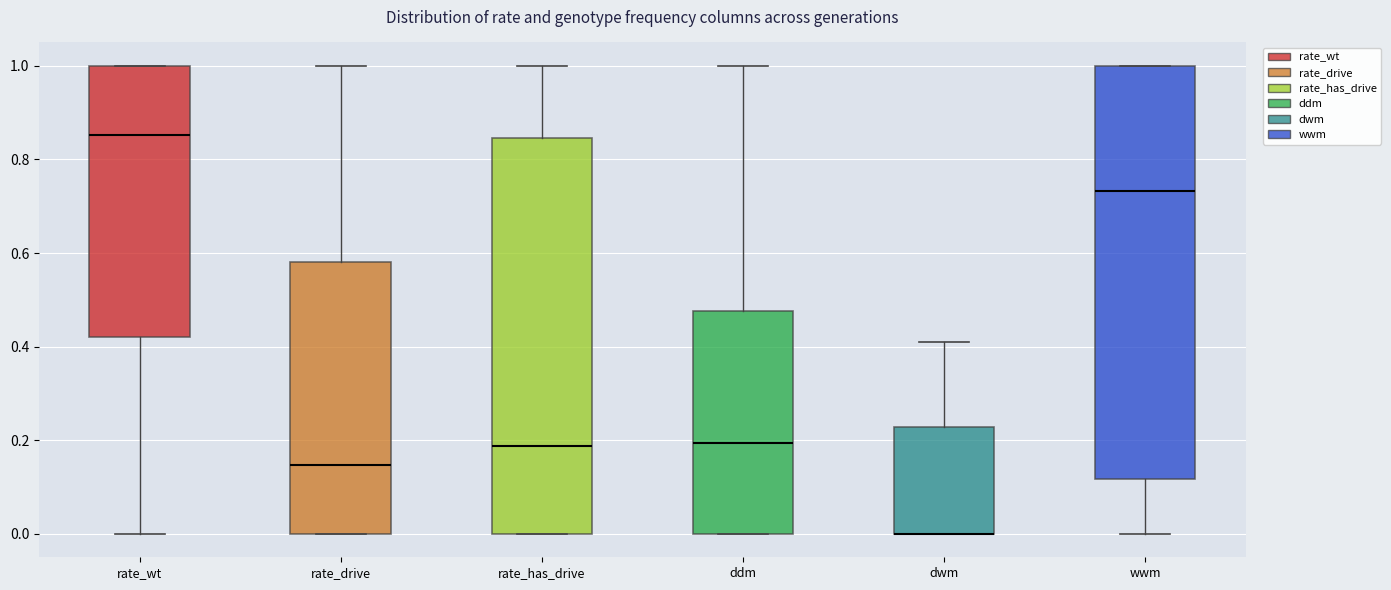

Reading left to right, read every box against the y-axis: the position of its median line, the range the box covers, and the ends of its whiskers. The values are not printed on the chart, so give them approximately, as read against the axis.

rate_wt: median 0.86, box 0.42 to 1.00, whiskers 0.00 to 1.00
rate_drive: median 0.14, box 0.00 to 0.58, whiskers 0.00 to 1.00
rate_has_drive: median 0.18, box 0.00 to 0.84, whiskers 0.00 to 1.00
ddm: median 0.20, box 0.00 to 0.48, whiskers 0.00 to 1.00
dwm: median 0.00 (drawn on the box's lower edge), box 0.00 to 0.22, whiskers 0.00 to 0.42
wwm: median 0.74, box 0.12 to 1.00, whiskers 0.00 to 1.00